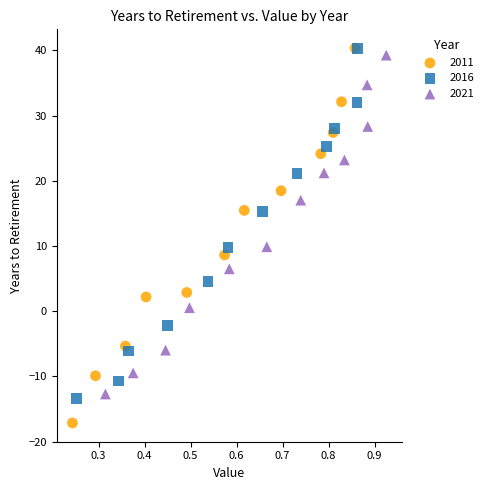

Which series has the widest spread of Y values?

2011